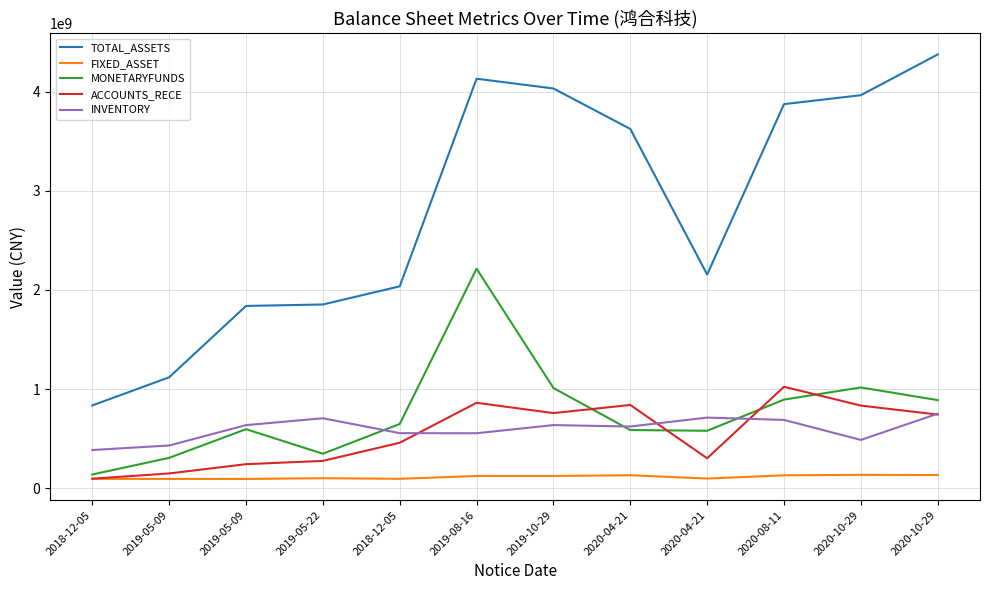

True or false: MONETARYFUNDS and TOTAL_ASSETS cross at least once.

False